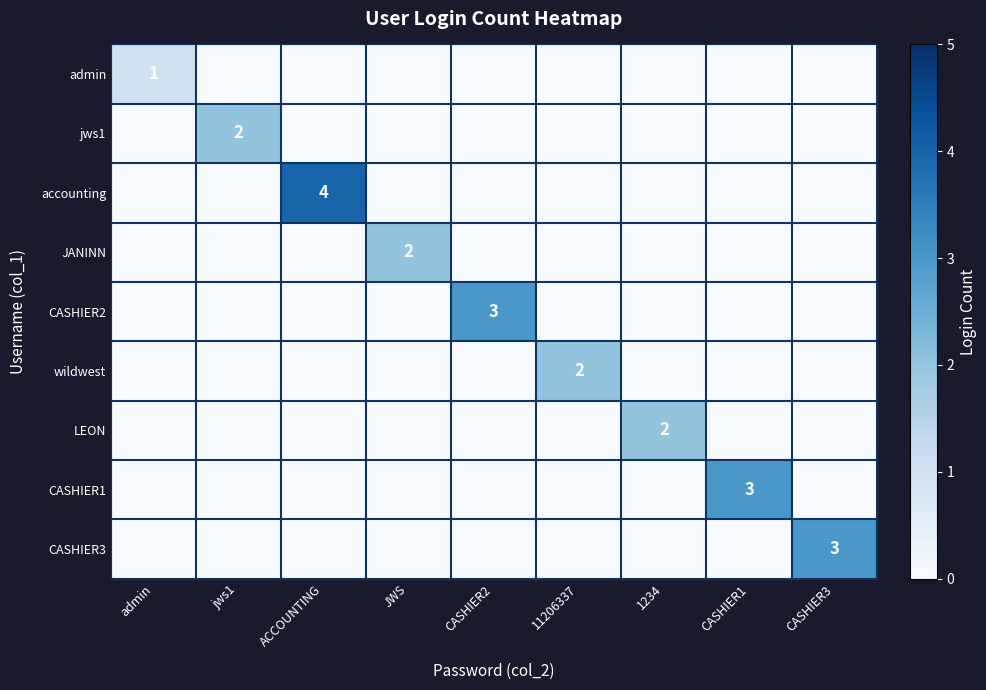

The CASHIER1 series shows 1 at CASHIER1. True or false?

False